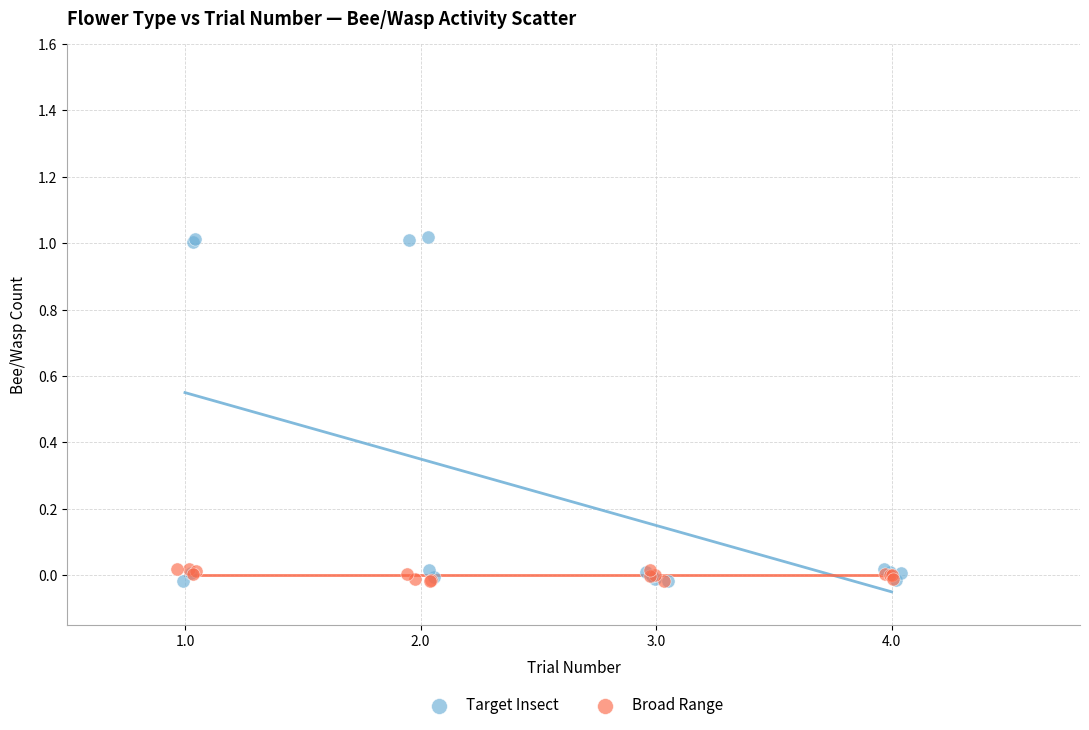

Which series reaches the maximum Y coordinate?

Target Insect